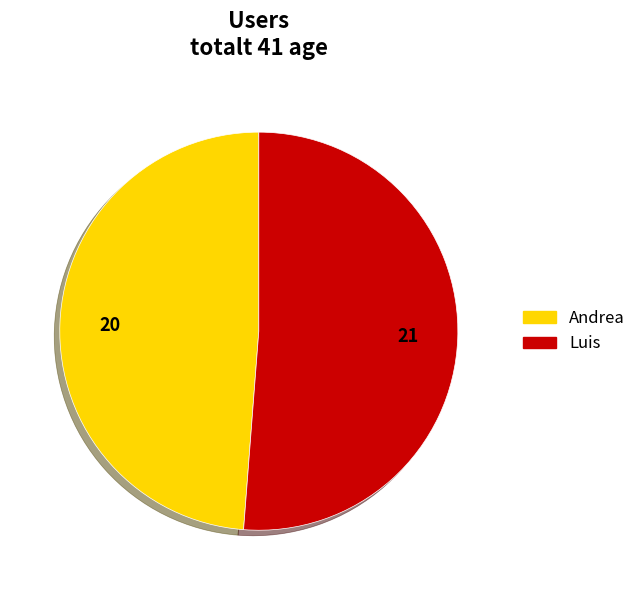

Combined, do Luis and Andrea account for over 50%?

Yes